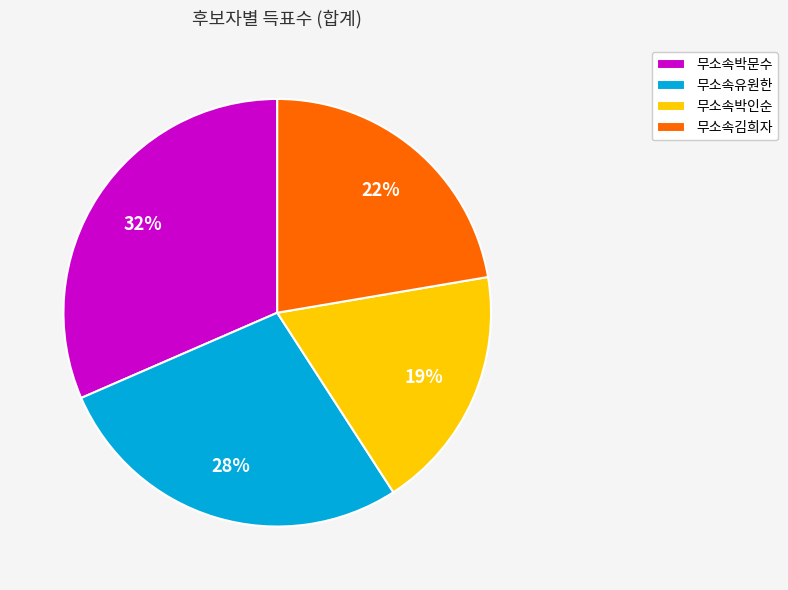

Count the number of slices in the pie.

4